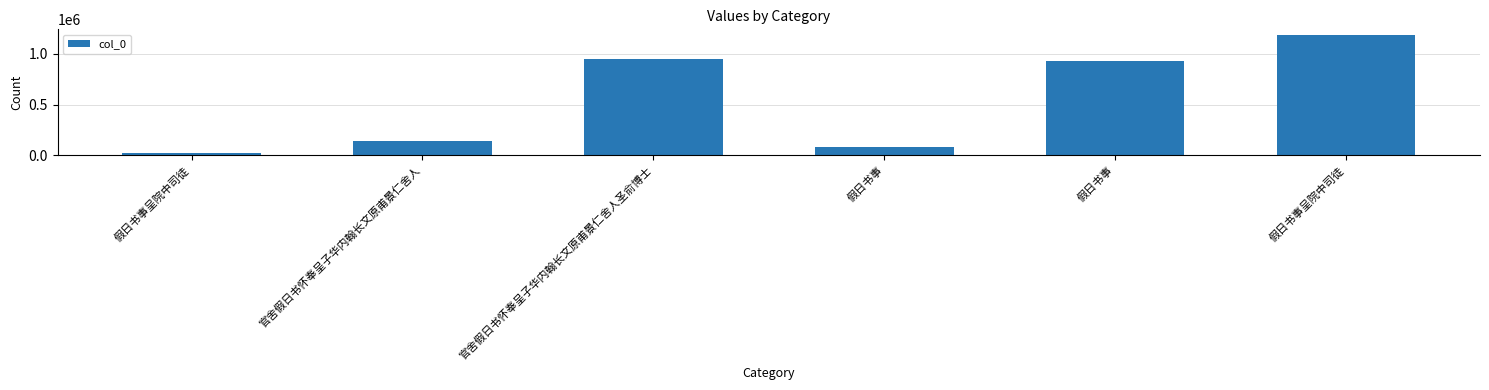

What is the minimum value shown in the chart?

21642